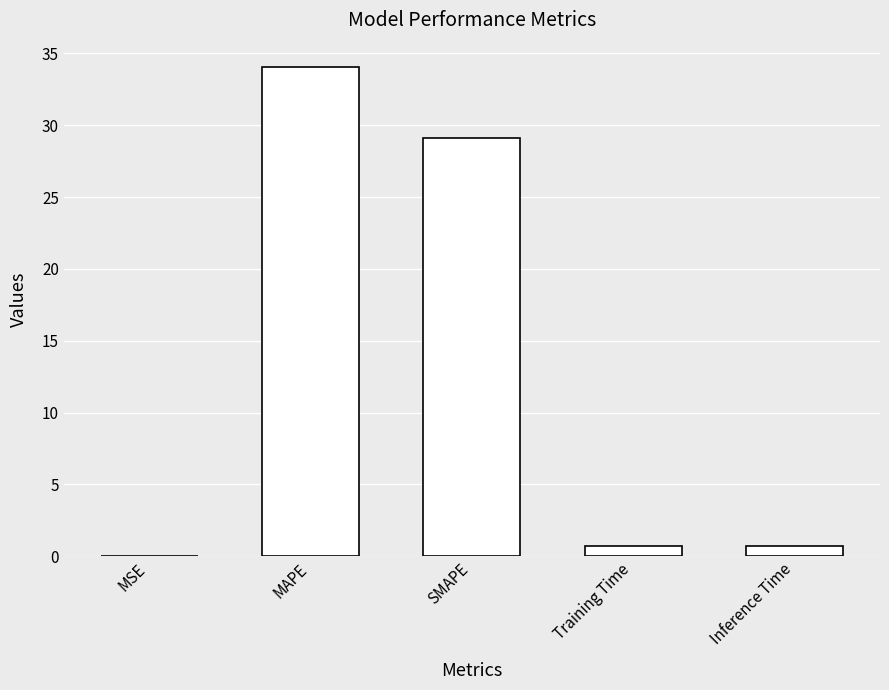

Are the bars grouped side by side (vs. stacked)?

No